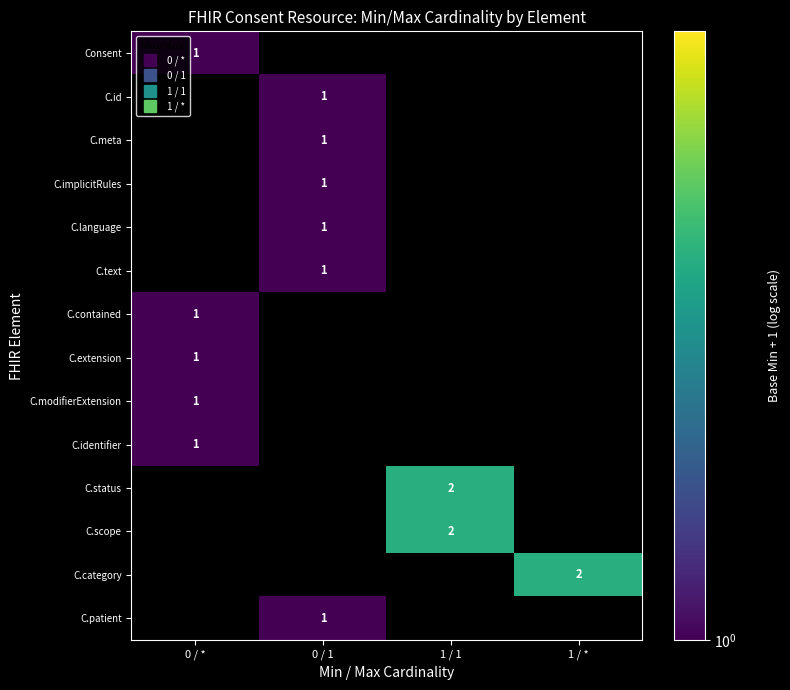

The C.id series shows 1 at 1 / 1. True or false?

False